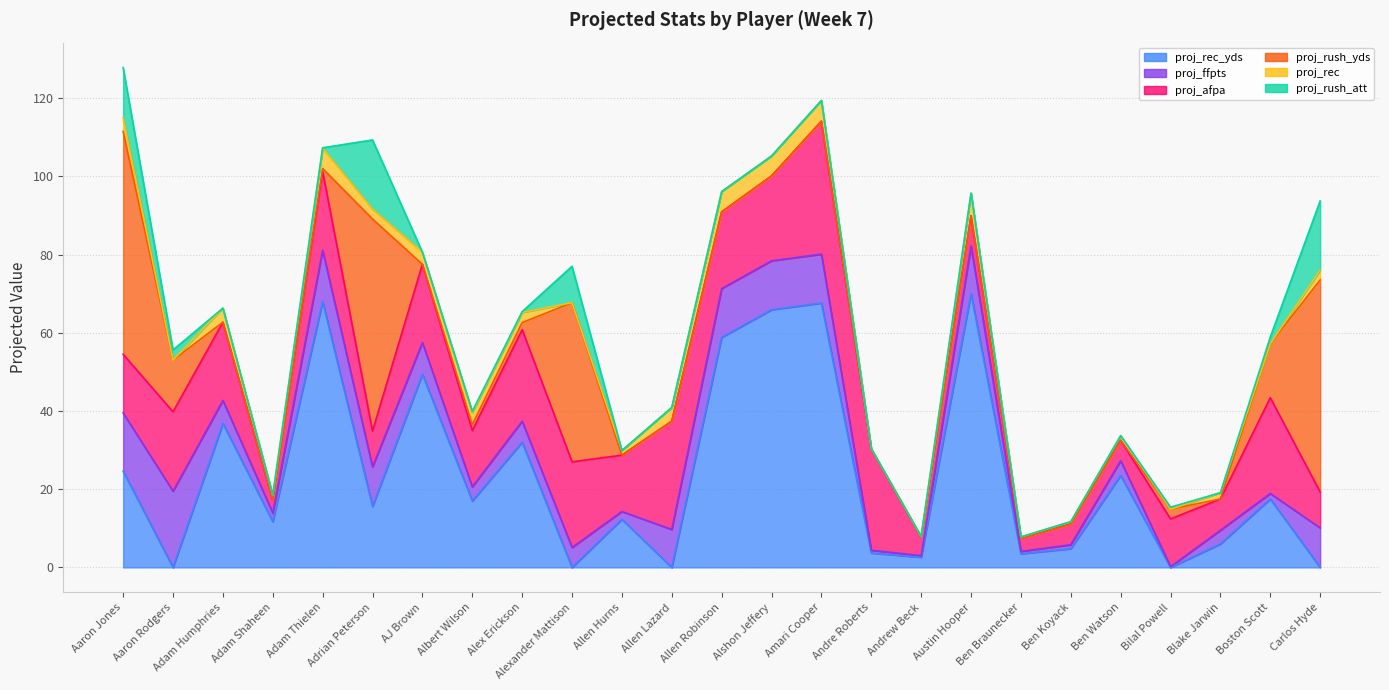

How many interior local valleys does the proj_afpa series have?

9